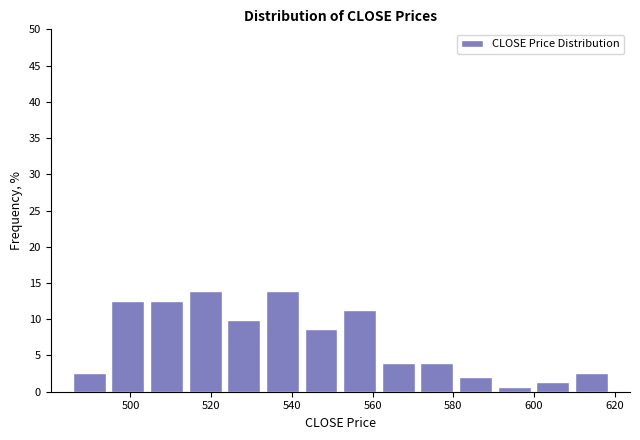

Reading left to right, transcribe this chart: for each bar, give the range it covers on the x-axis and its height. Neither the bar edges nor the heights are printed on the chart, so give them approximately, as read against the axes.

486 to 494: 2.5
494 to 504: 12.5
504 to 514: 12.5
514 to 524: 14.0
524 to 532: 10.0
532 to 542: 14.0
542 to 552: 8.5
552 to 562: 11.5
562 to 572: 4.0
572 to 580: 4.0
580 to 590: 2.0
590 to 600: 0.5
600 to 610: 1.5
610 to 620: 2.5